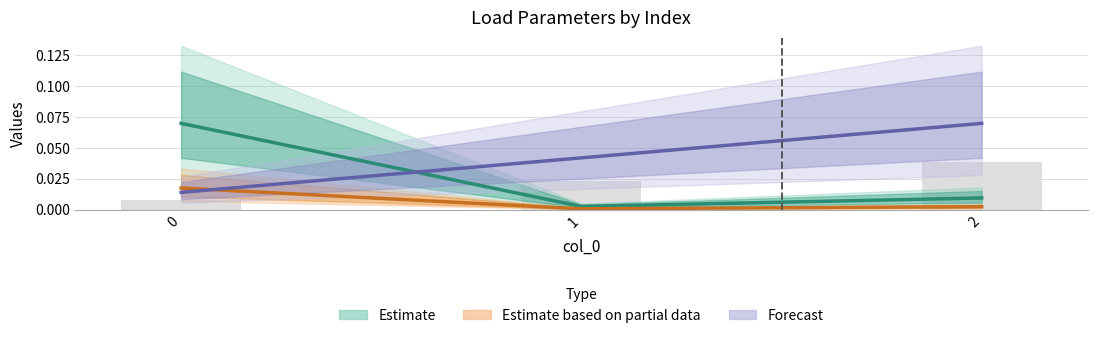

Reading left to right, what are all the values shown in this chart?

p_mw: 0=0.0	1=0.0	2=0.0
q_mvar: 0=0.1	1=0.0	2=0.0
bus: 0=0.0	1=0.0	2=0.1